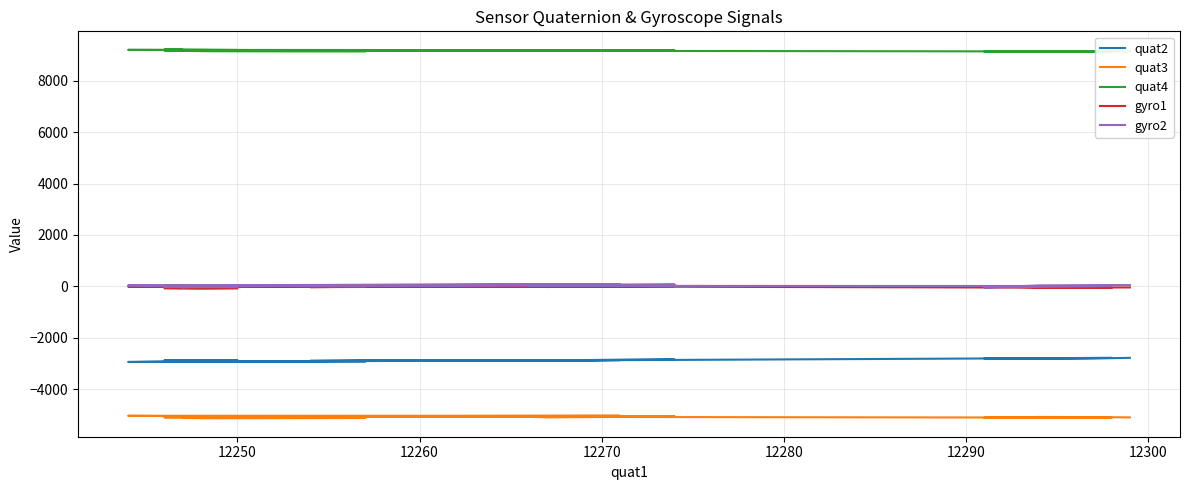

What are all the series names shown in the legend?

quat2, quat3, quat4, gyro1, gyro2